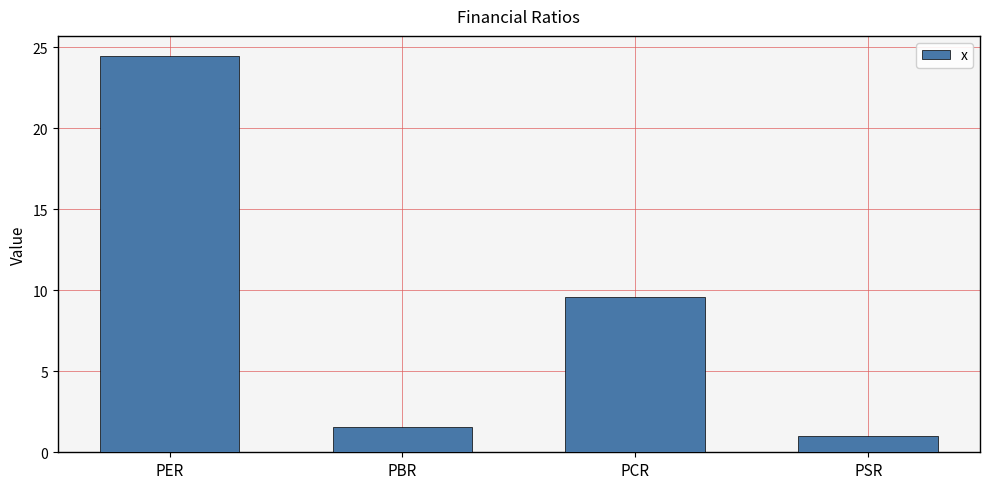

The value at PSR is 1.8. True or false?

False